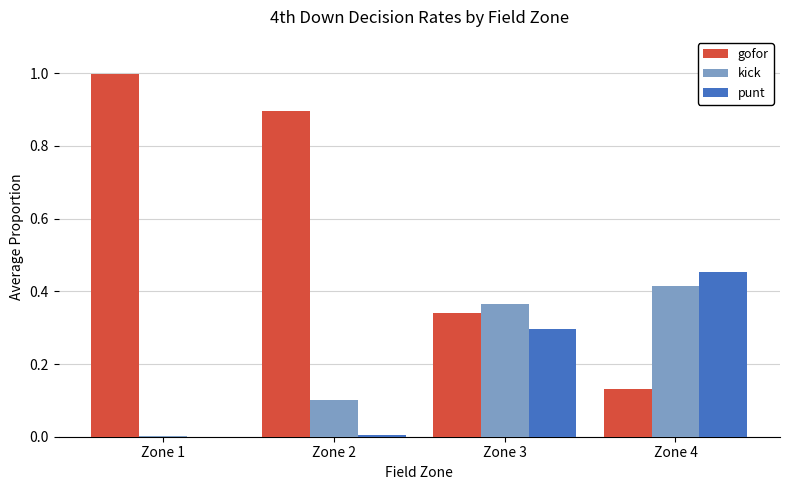

Does the chart contain stacked bars?

No